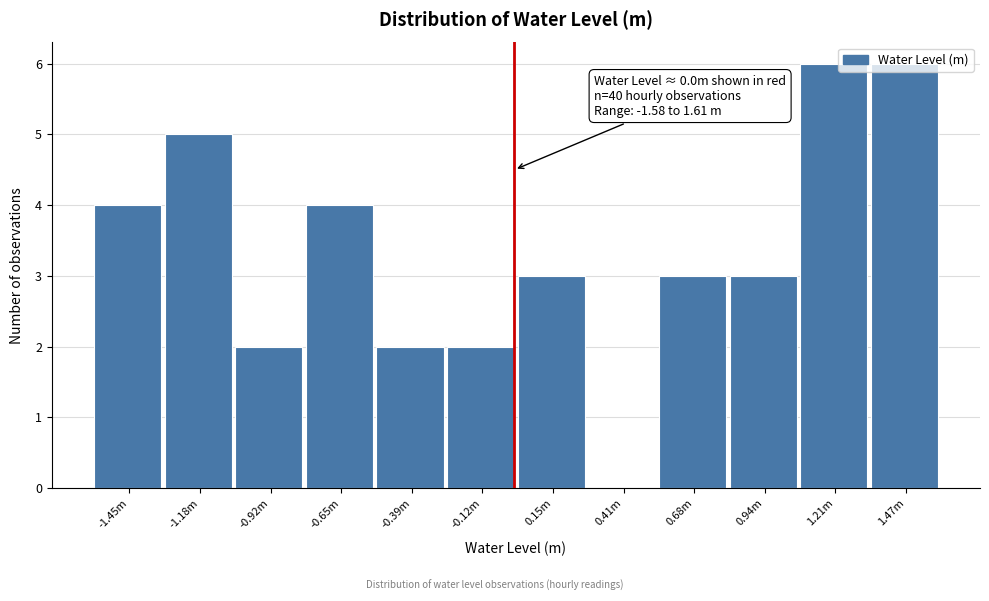

Is it true that the value at -0.12m is 1?

False